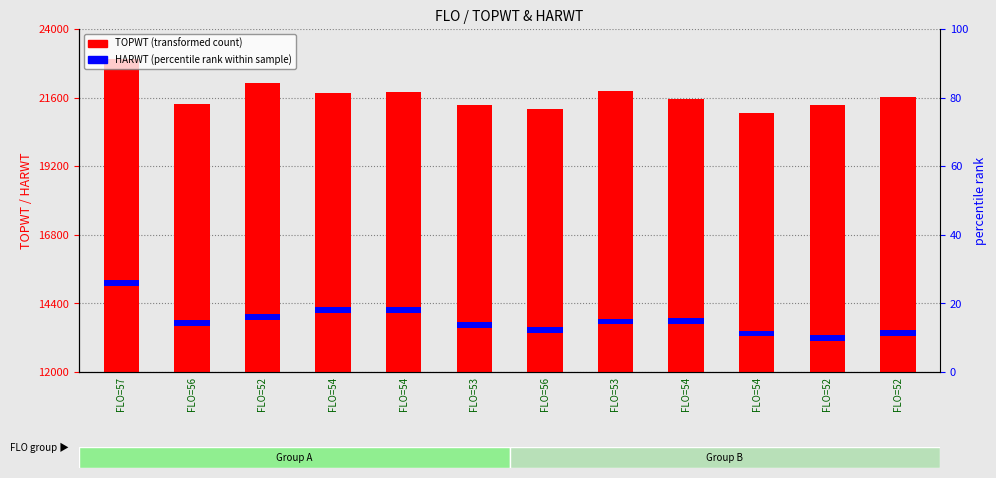

Rank the series by their maximum value, from lowest to highest.

HARWT, TOPWT